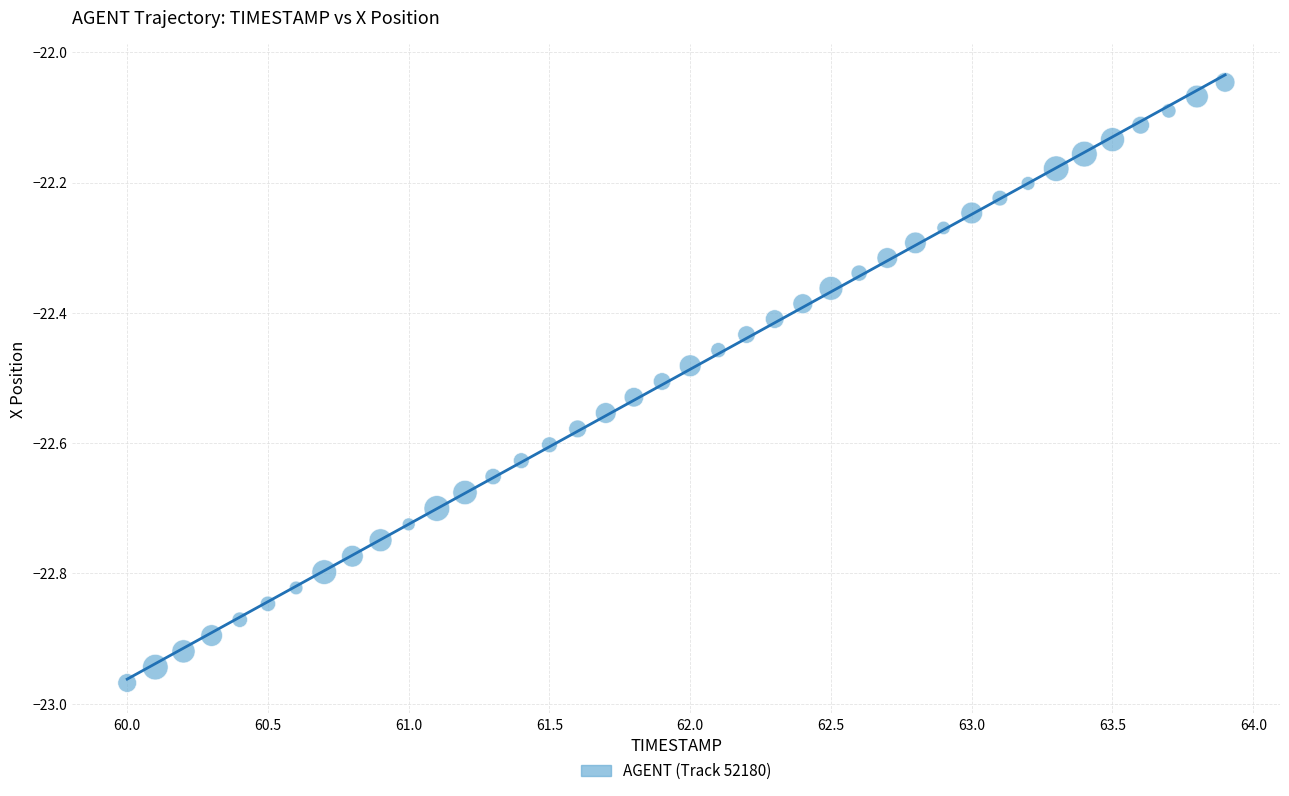

What is the range of X values (max minus min)?

3.9